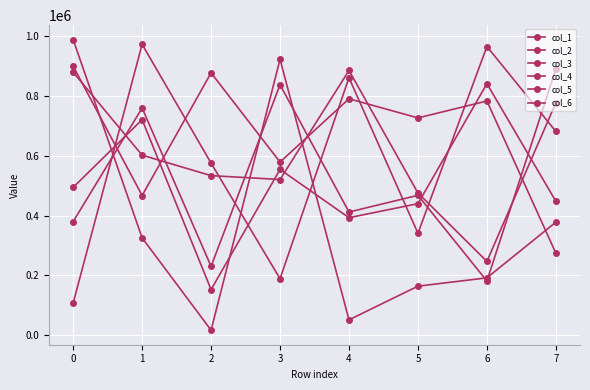

True or false: col_5 has a value of 89542 at 6.

False